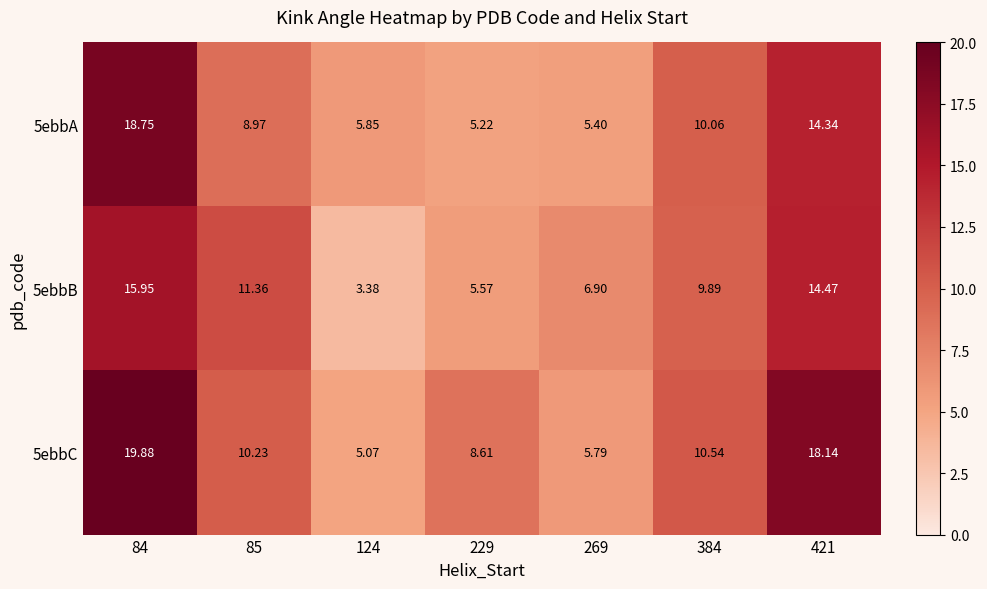

Is the value of 5ebbA at 85 greater than the value of 5ebbB at 85?

No